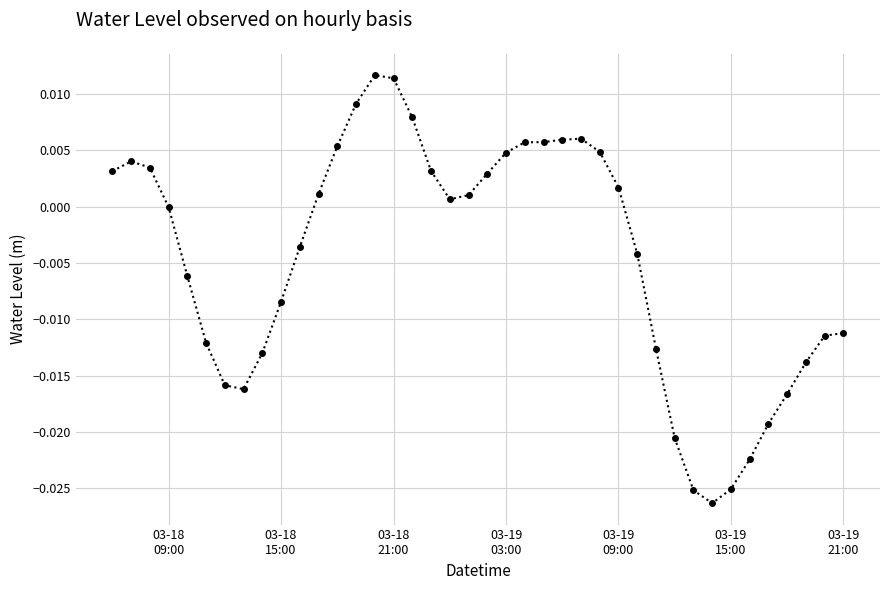

True or false: the data has more than 0 interior local peaks.

True